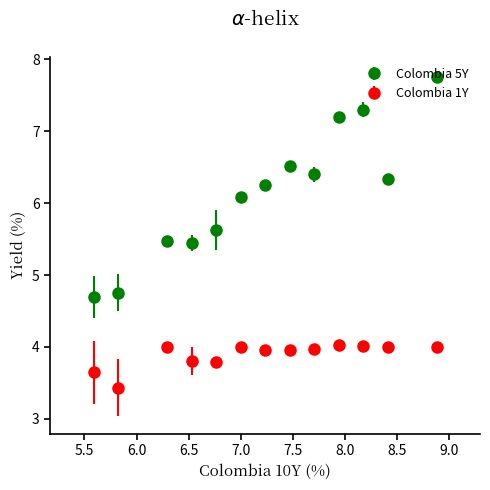

True or false: Colombia 1Y and Colombia 5Y cross at least once.

False